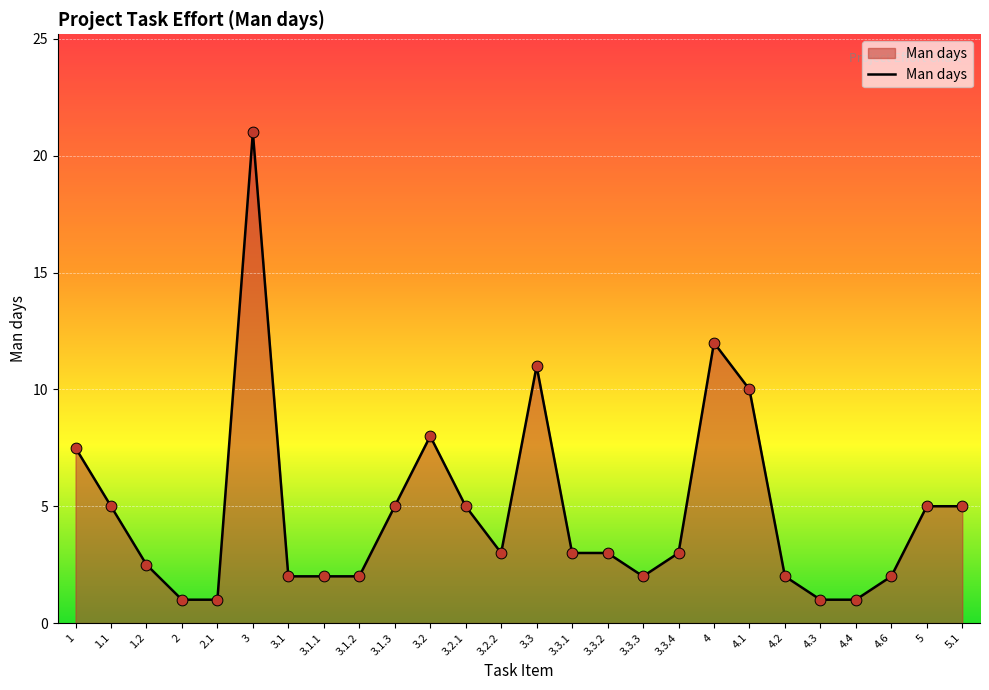

Between 3 and 5.1, which is larger?

3